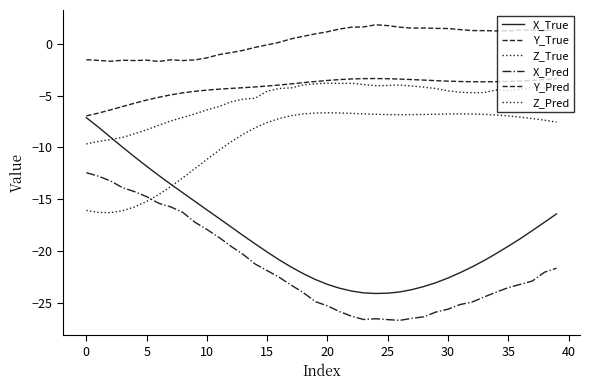

Which series has the widest spread of values?

X_True